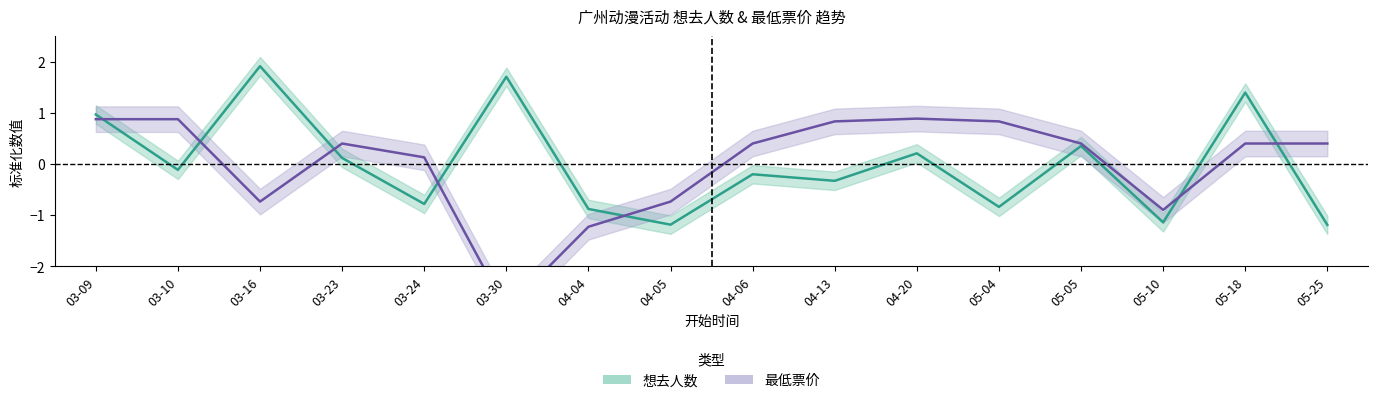

How many values in 想去人数 are below zero?

9